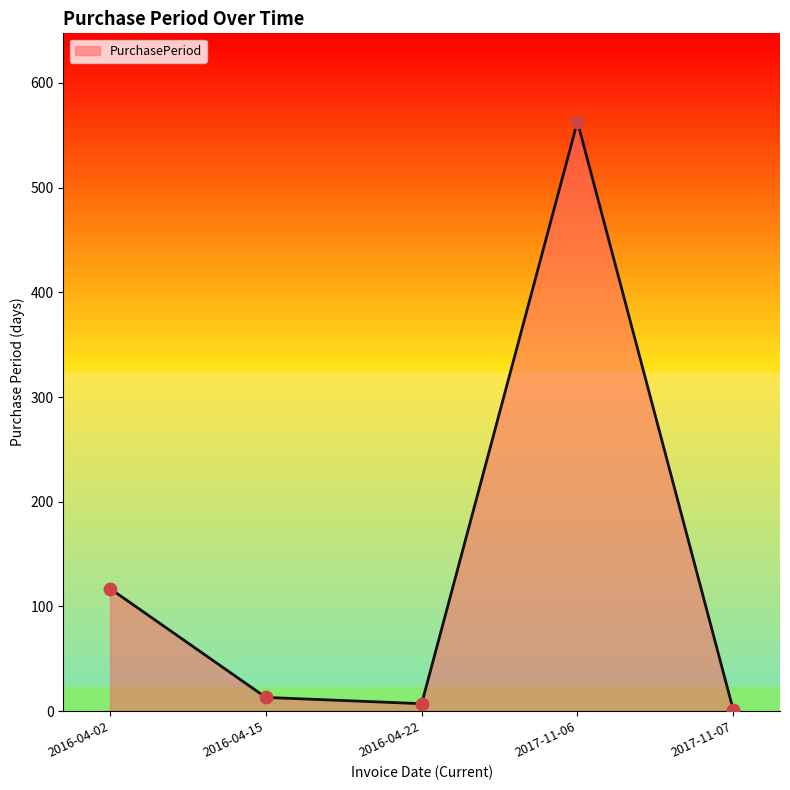

What is the change in value from 2016-04-15 to 2016-04-22?

-6